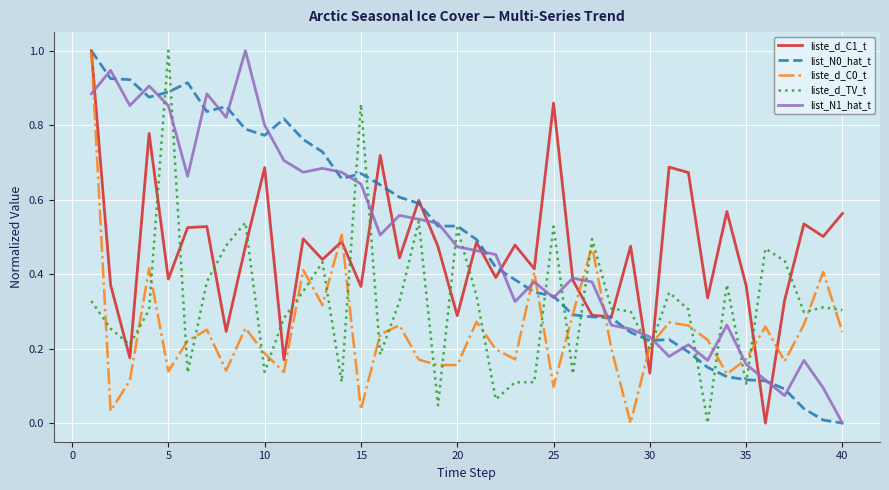

What is the highest value of the list_N1_hat_t series?

1.0